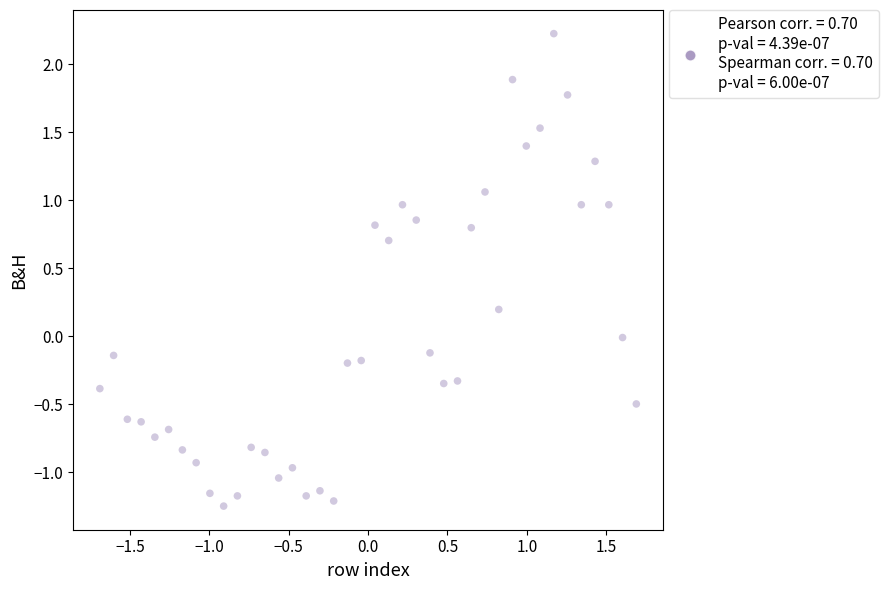

What is the range of X values (max minus min)?

3.4